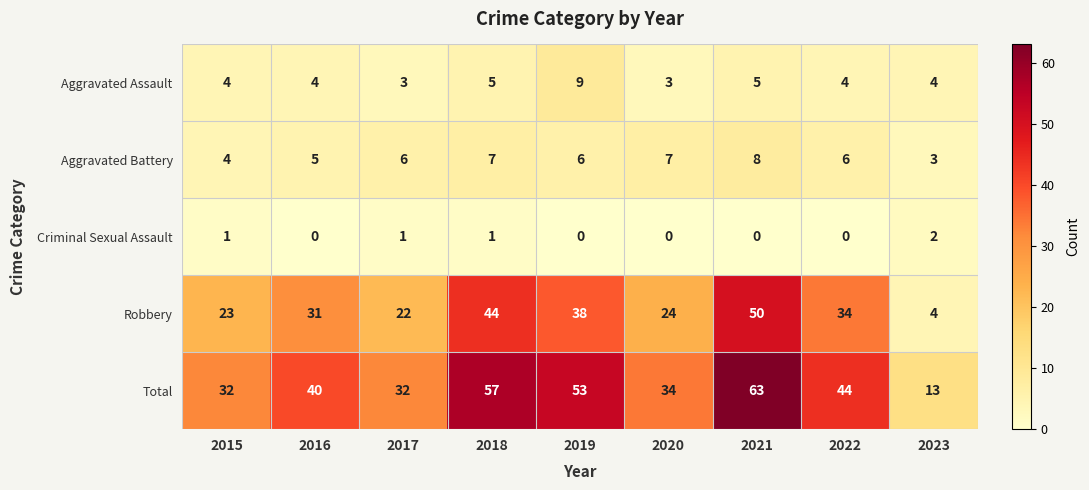

What is the sum of the Robbery values at 2020 and 2022?

58